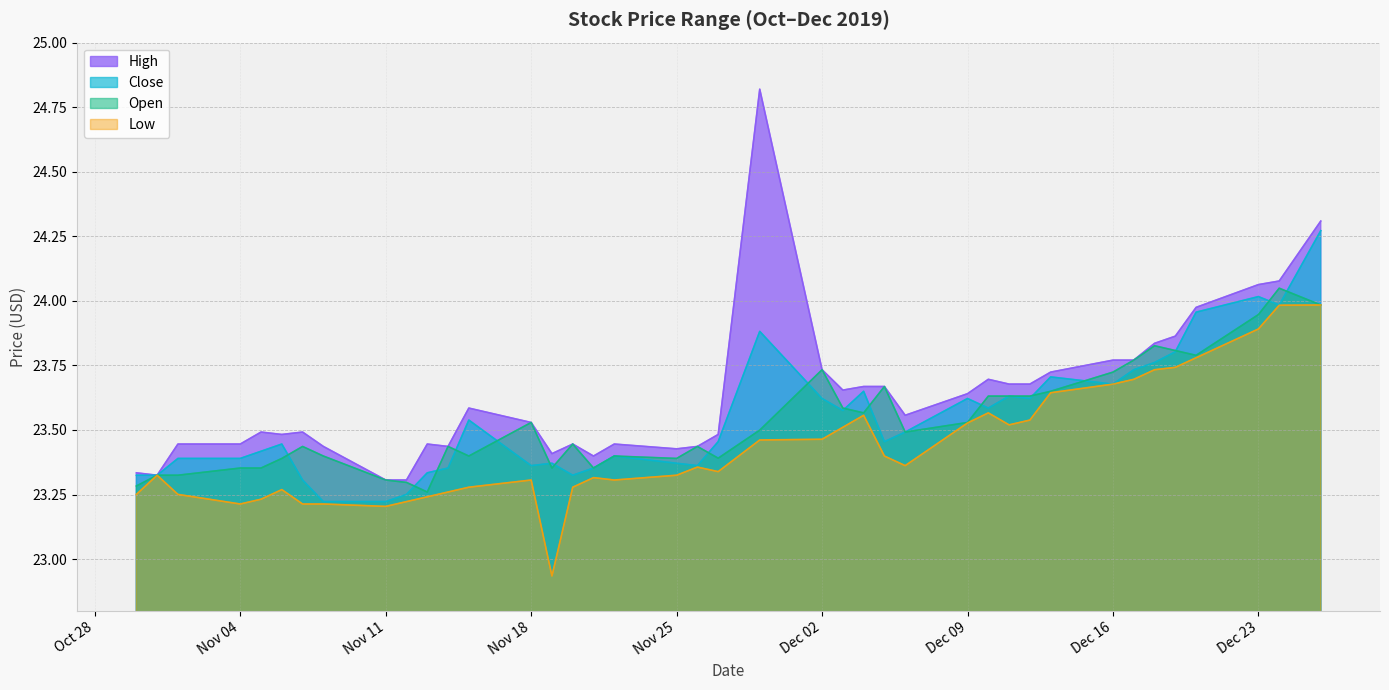

What is the spread (max minus min) of values at 2019-12-11?

0.2